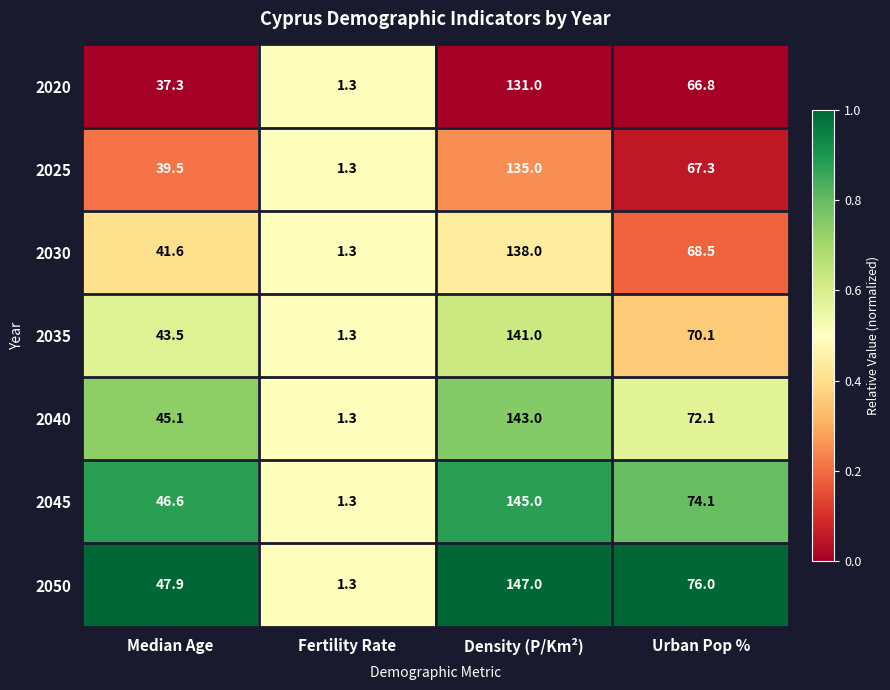

Which label corresponds to the largest value in the chart?

Density (P/Km²)